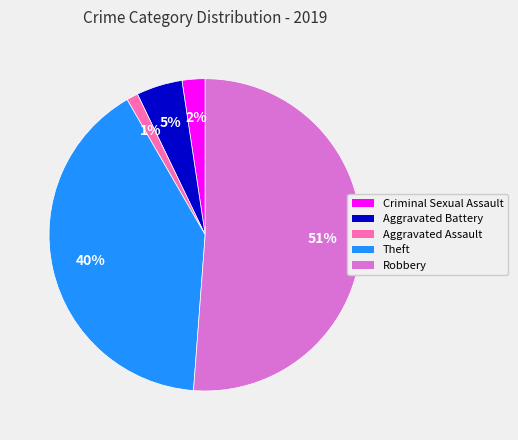

To the nearest percent, what is the difference between the Aggravated Battery and Robbery slice percentages?

46%